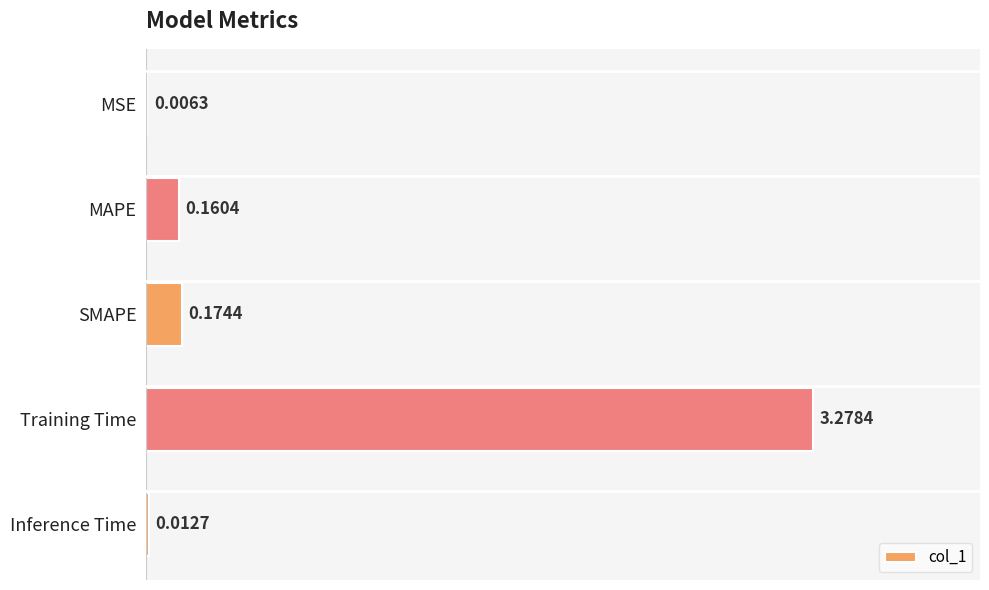

Where is the data nearest to the value 1?

SMAPE